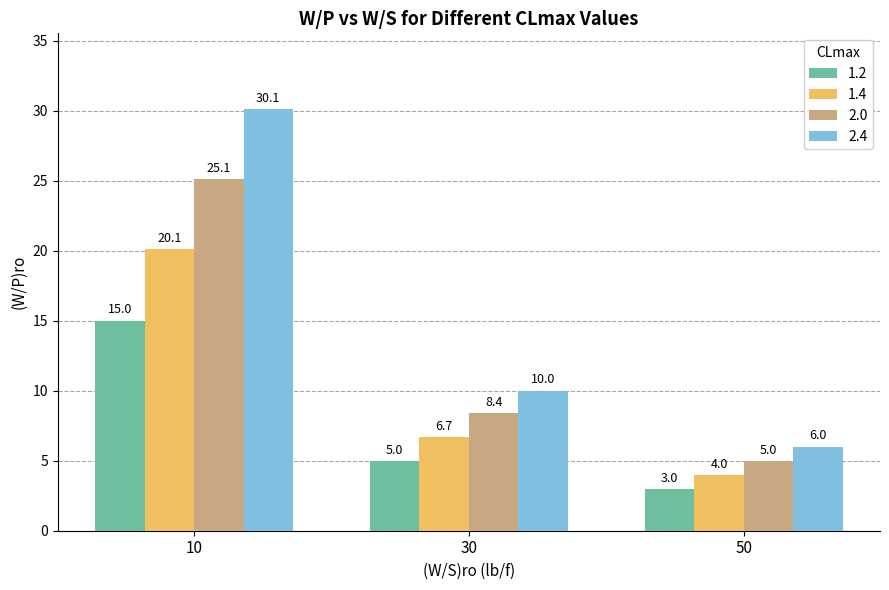

Between 10 and 30, which series saw the biggest shift?

2.4